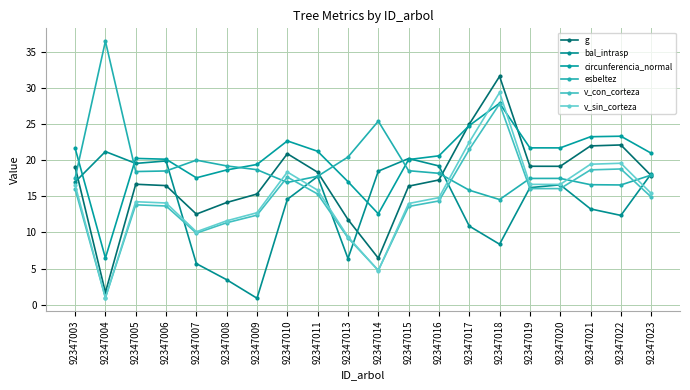

At which label does g reach its peak?

92347018